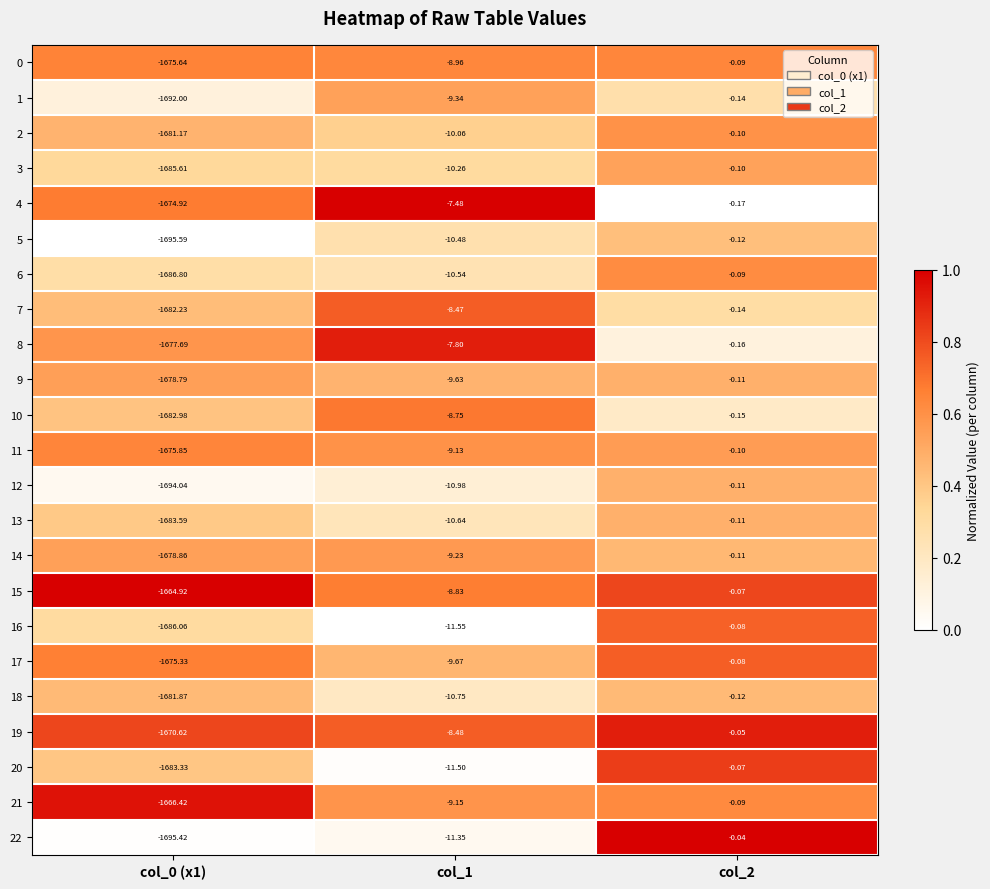

Is the value of 2 at col_2 greater than the value of 15 at col_0 (x1)?

Yes